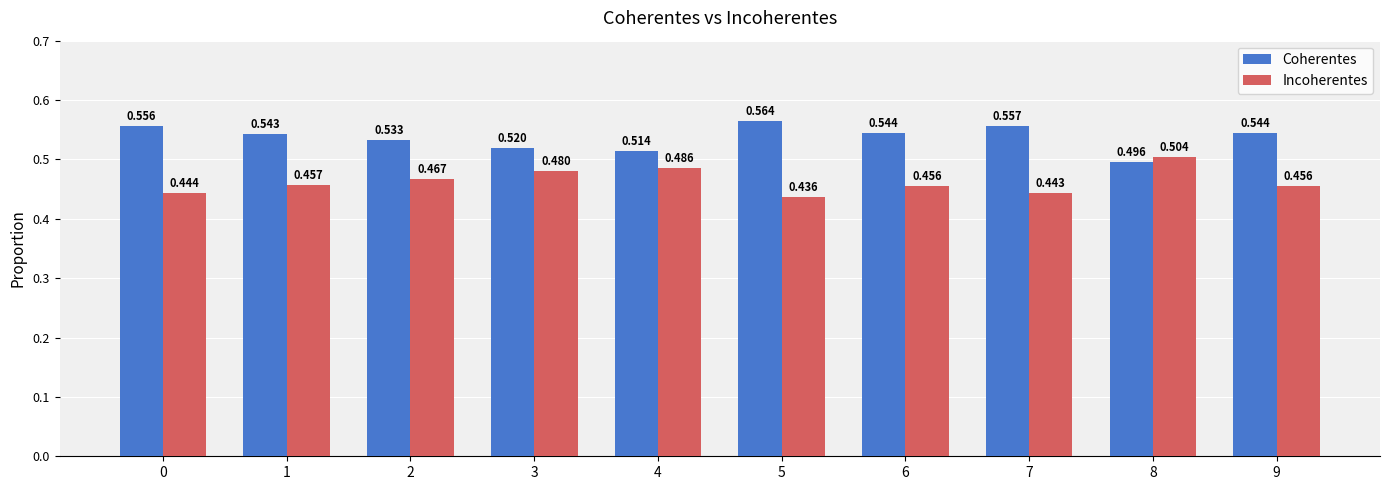

How many groups of bars are there?

10